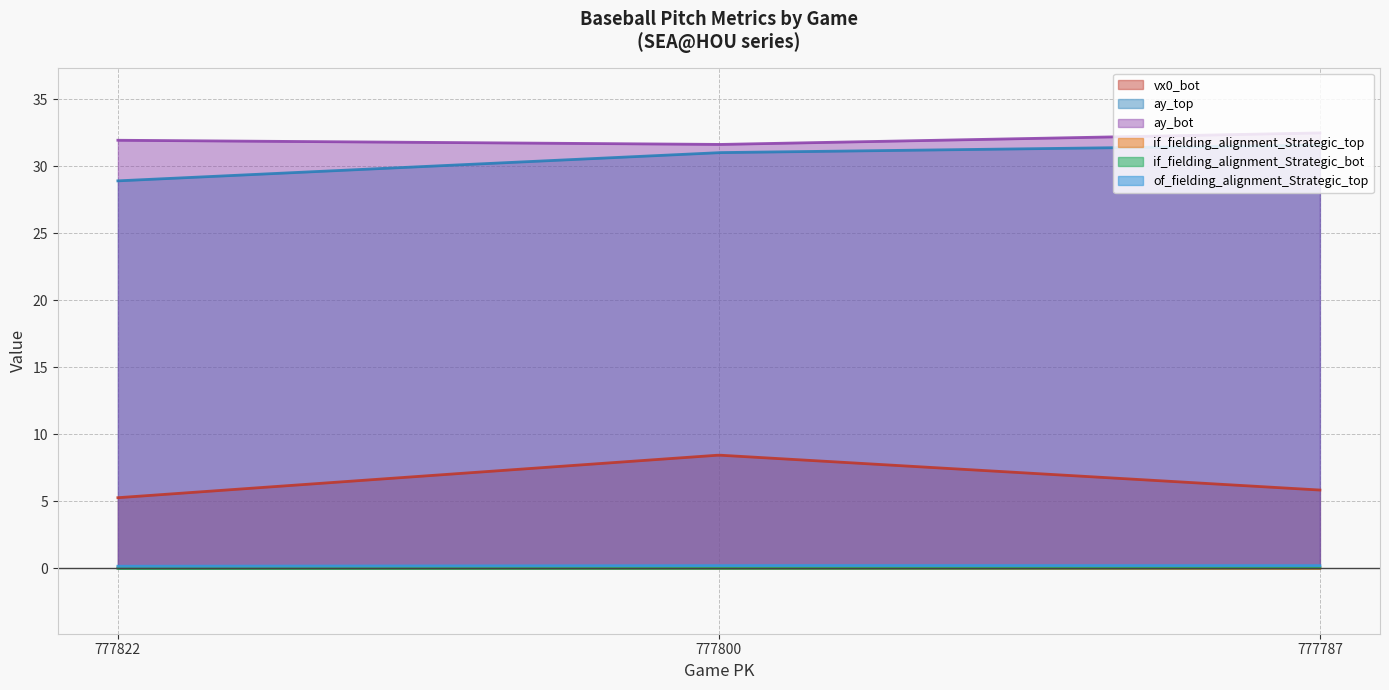

Which has a higher value, 777787 or 777822?

777787